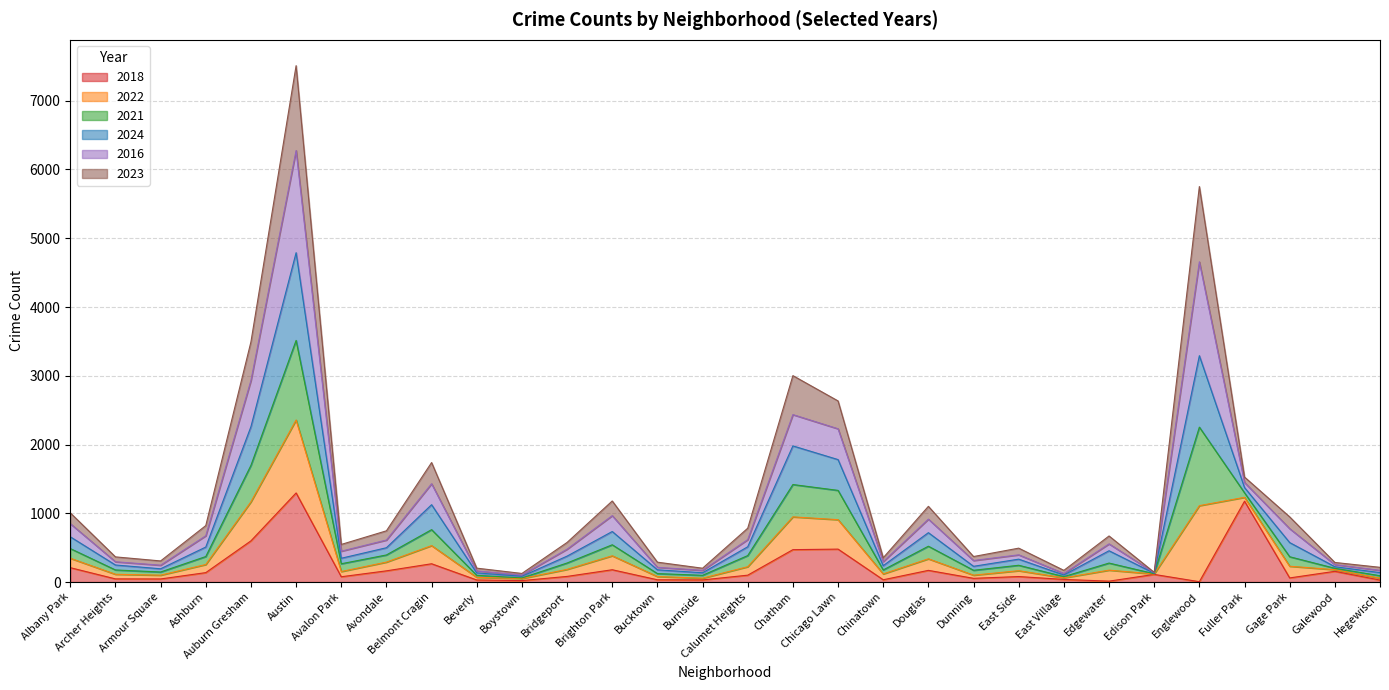

What is the total value across all series at Douglas?

1101